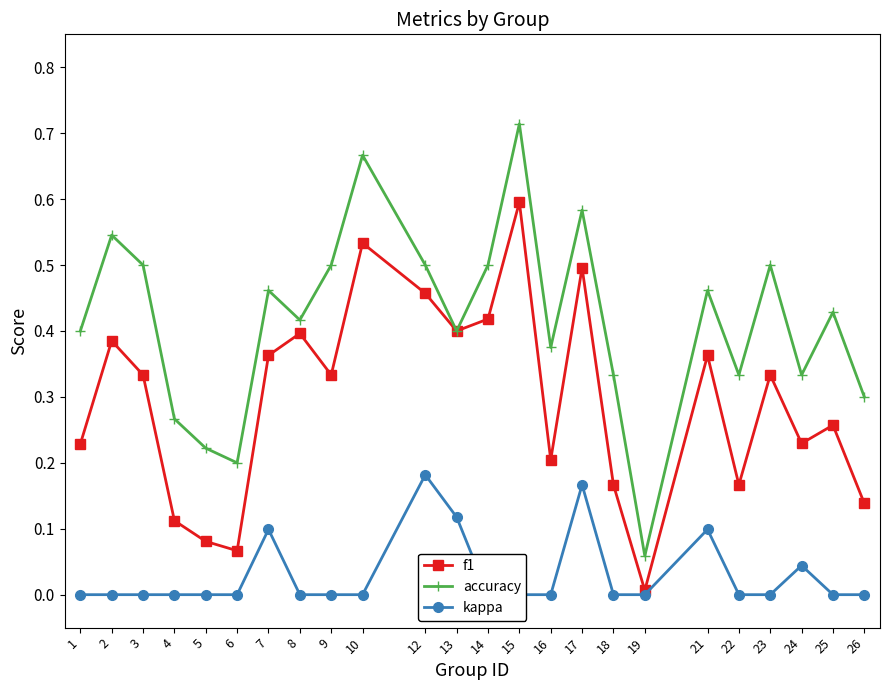

In accuracy, how many points are lower than both neighbors (excluding endpoints)?

7